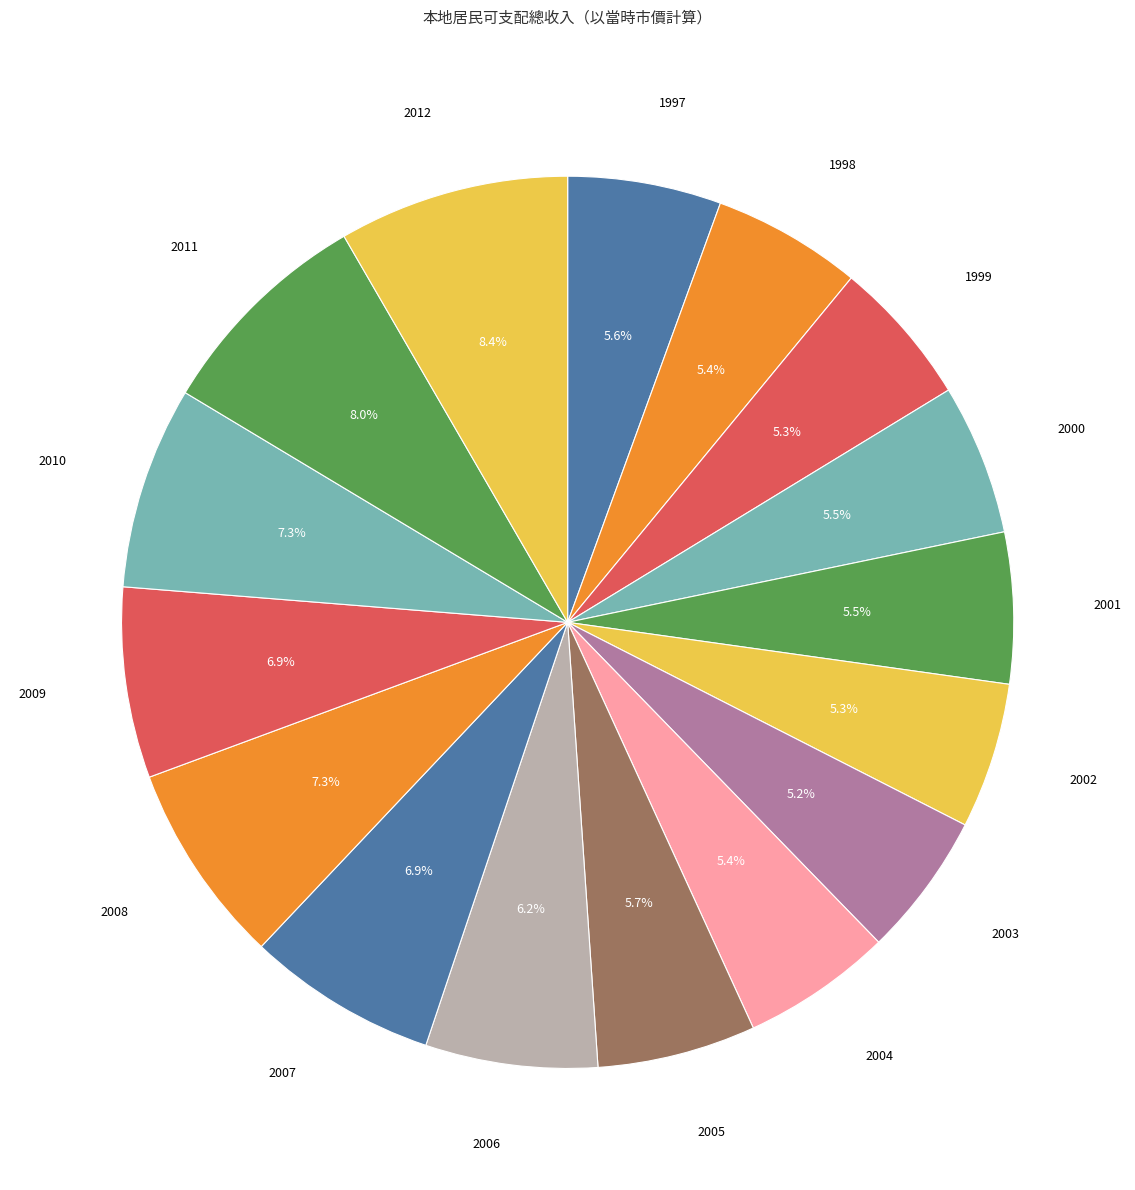

Rank the categories by value from lowest to highest.

2003, 2002, 1999, 1998, 2004, 2000, 2001, 1997, 2005, 2006, 2007, 2009, 2008, 2010, 2011, 2012